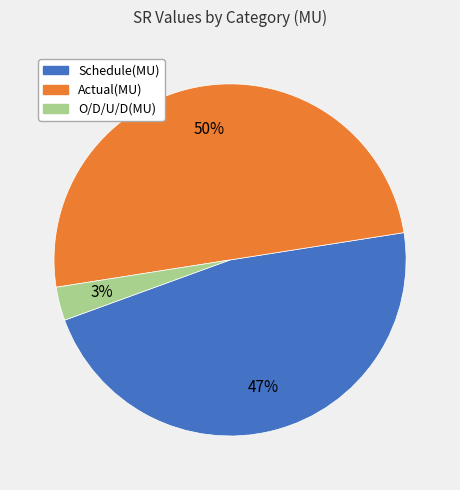

Between Actual(MU) and Schedule(MU), which is larger?

Actual(MU)